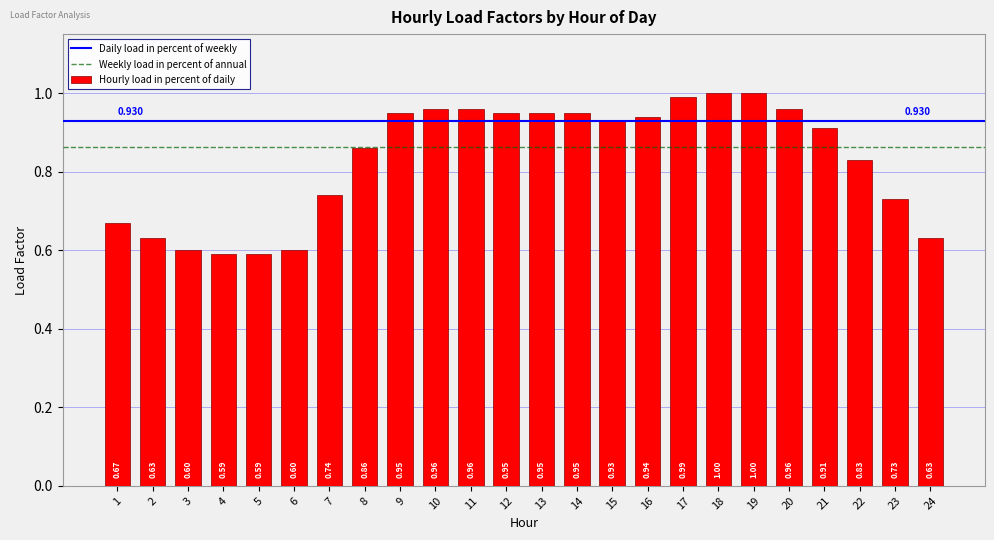

Count the number of data series in this chart.

1